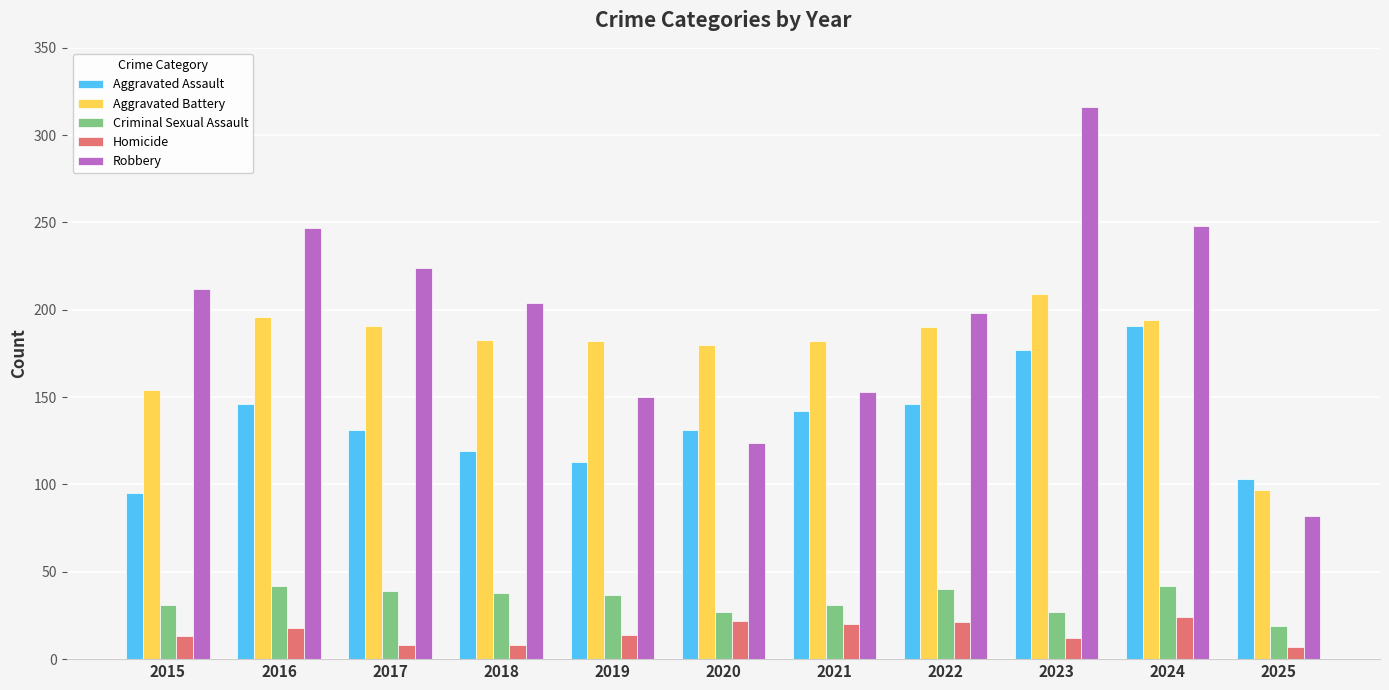

What is the greatest value displayed?

316